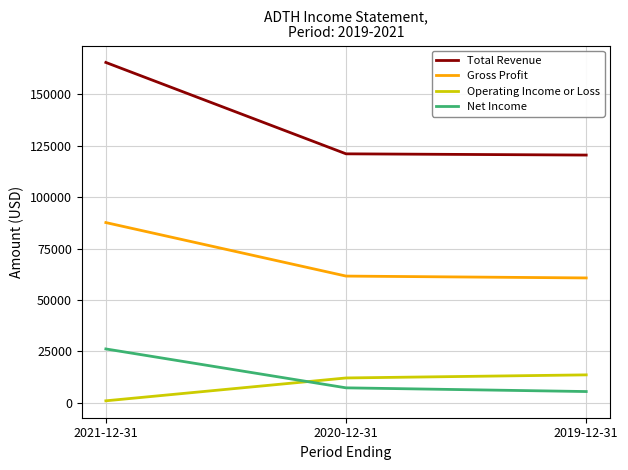

What position from the right is 2019-12-31?

1